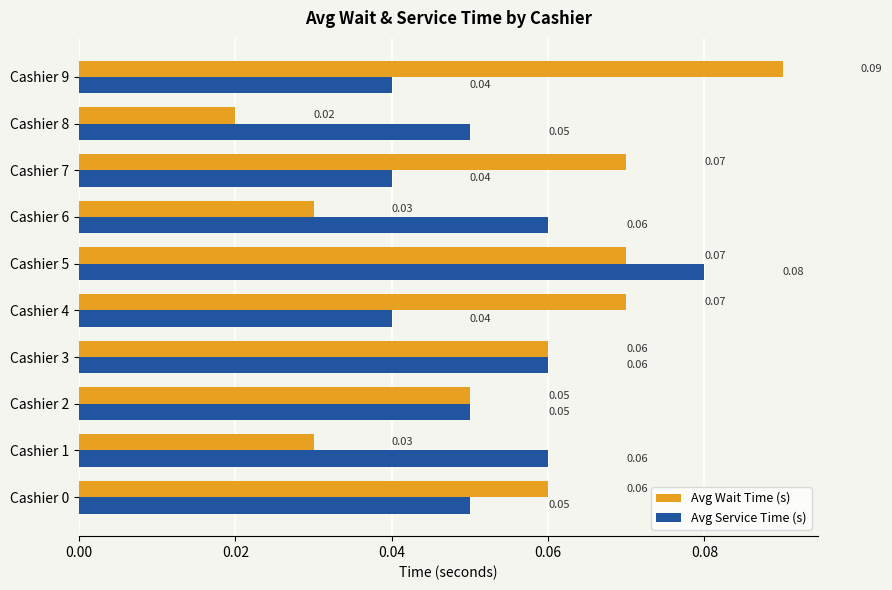

Rank the series by their maximum value, from lowest to highest.

Avg Service Time (s), Avg Wait Time (s)